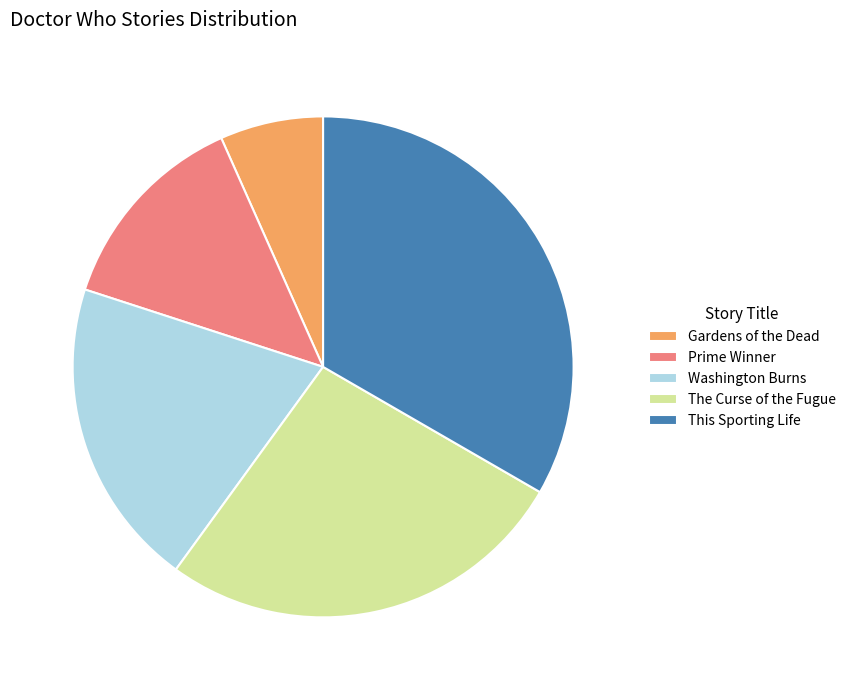

What is the smallest slice in the pie chart?

Gardens of the Dead